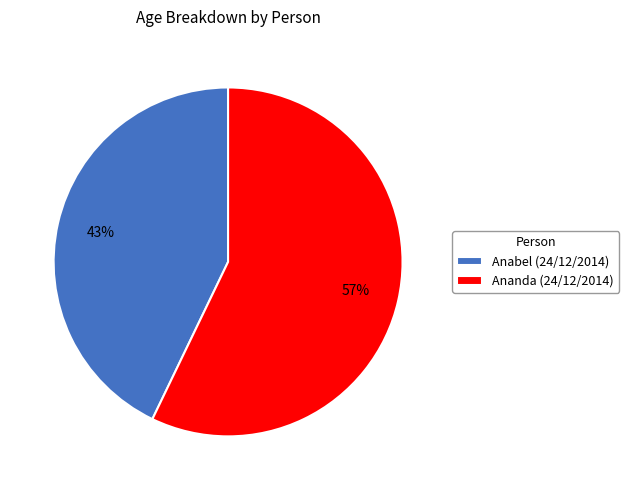

Approximately how many times larger is the value at Ananda (24/12/2014) compared to Anabel (24/12/2014)?

1.3